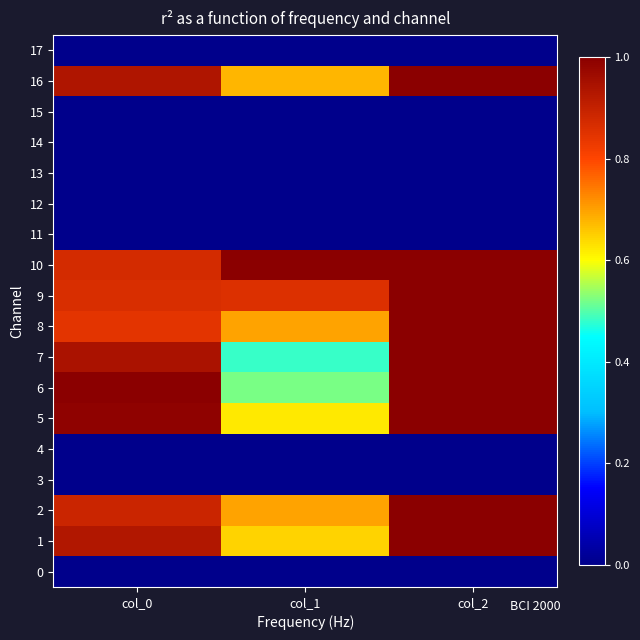

What is the total value across all series at col_1?

6.2